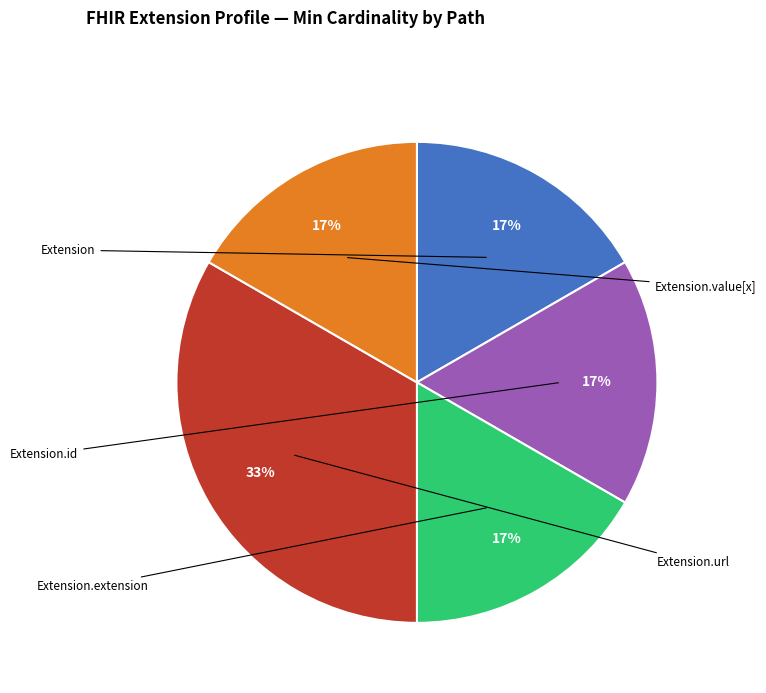

Is there a majority slice in this chart?

No